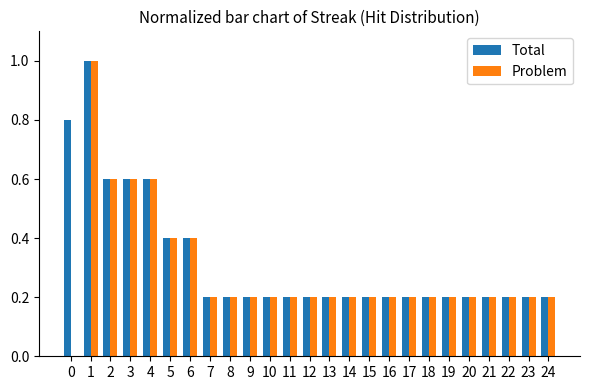

How many distinct data groups are displayed?

2